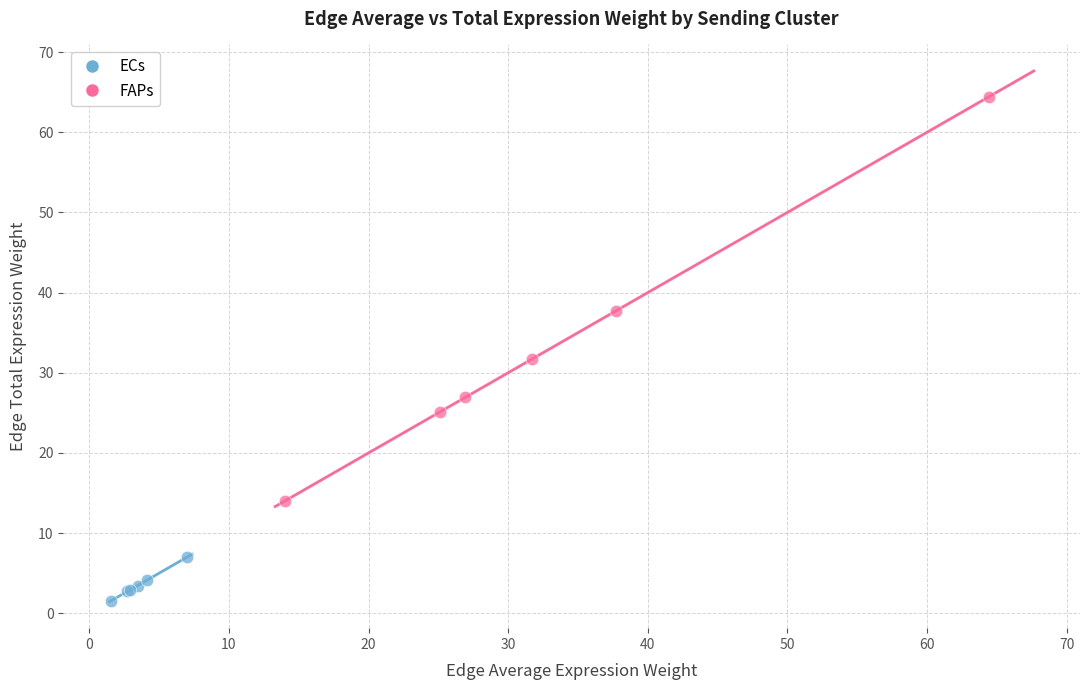

Which series contains the lowest Y value?

ECs